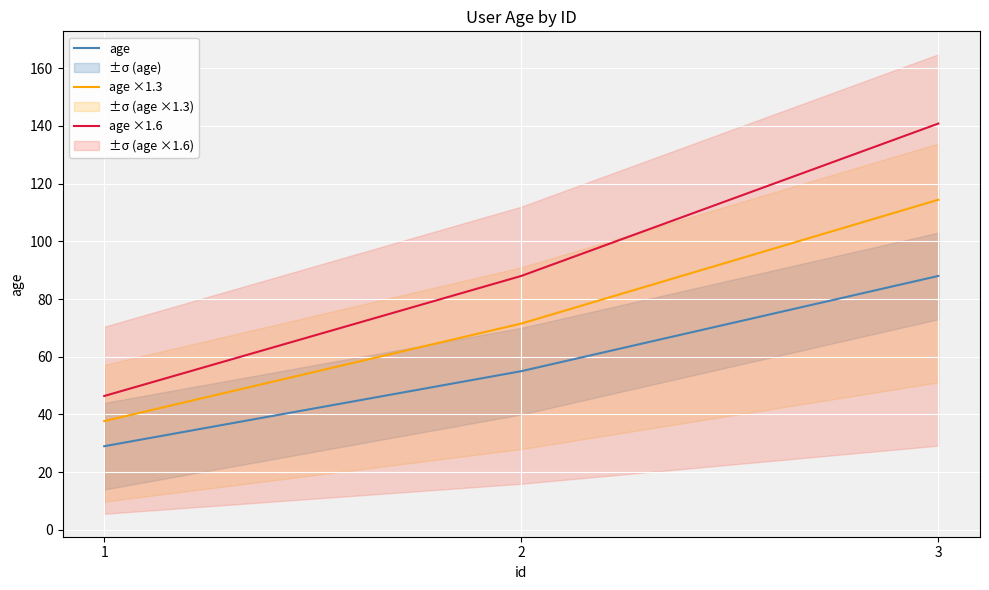

Rank the series at 2 from highest to lowest value.

age ×1.6, age ×1.3, age